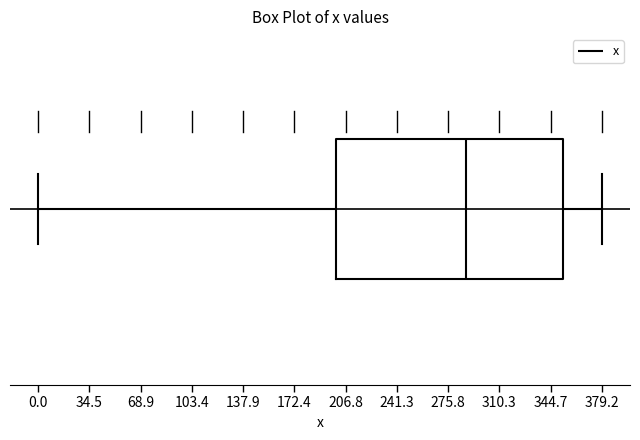

Where does the left whisker of the box end on the x-axis? The values are not printed on the chart, so give them approximately, as read against the axis.

0